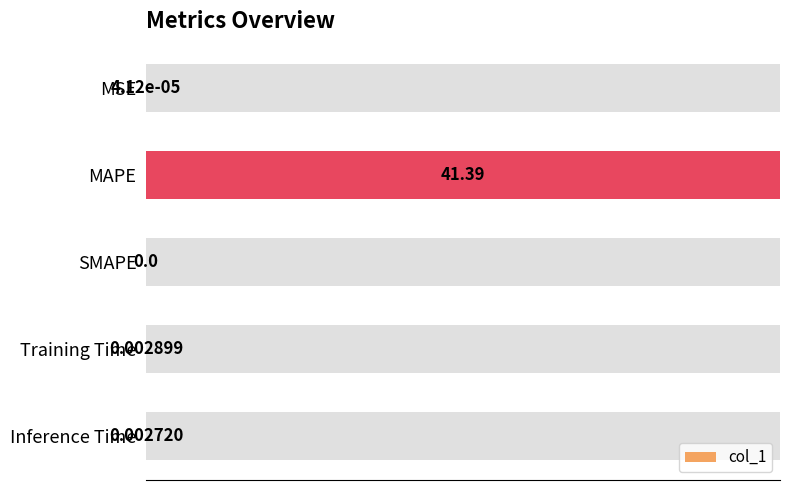

What is the maximum value shown in the chart?

100.0